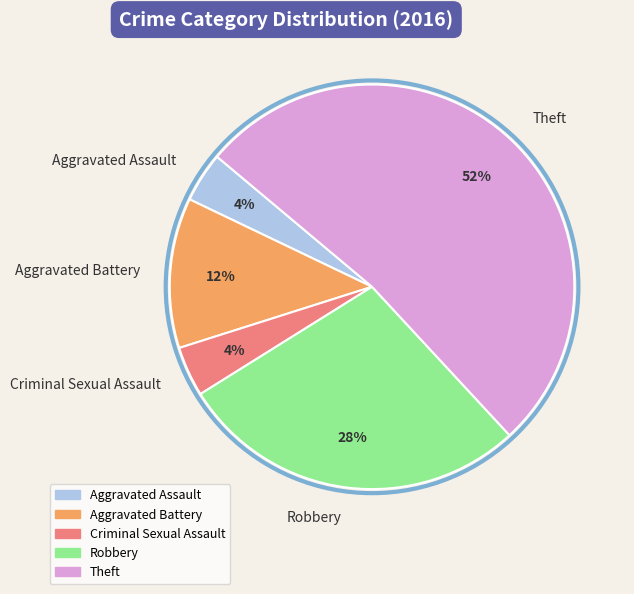

Which slice is the largest?

Theft